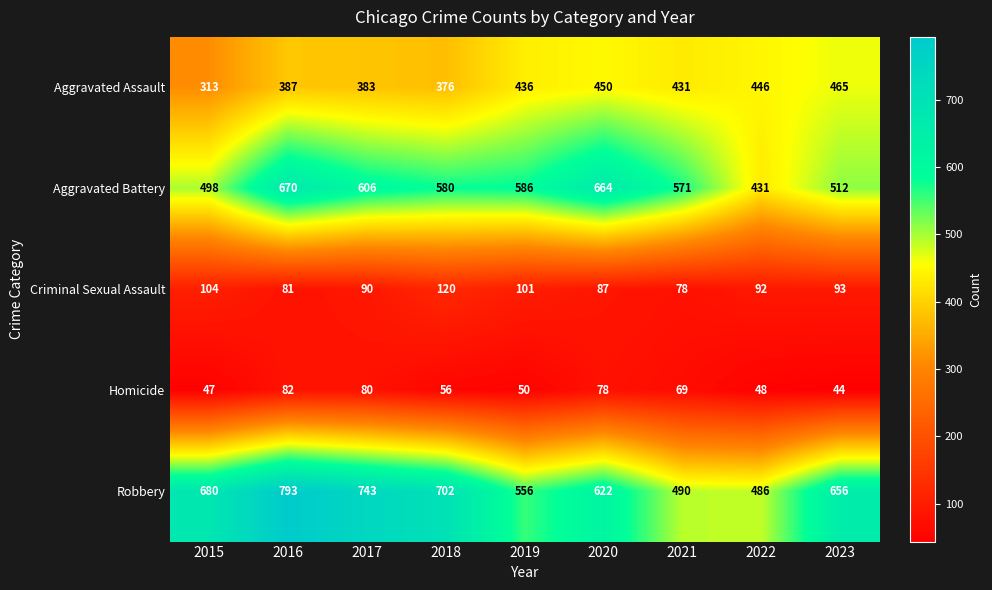

What is the difference between the highest and lowest values at 2018?

646